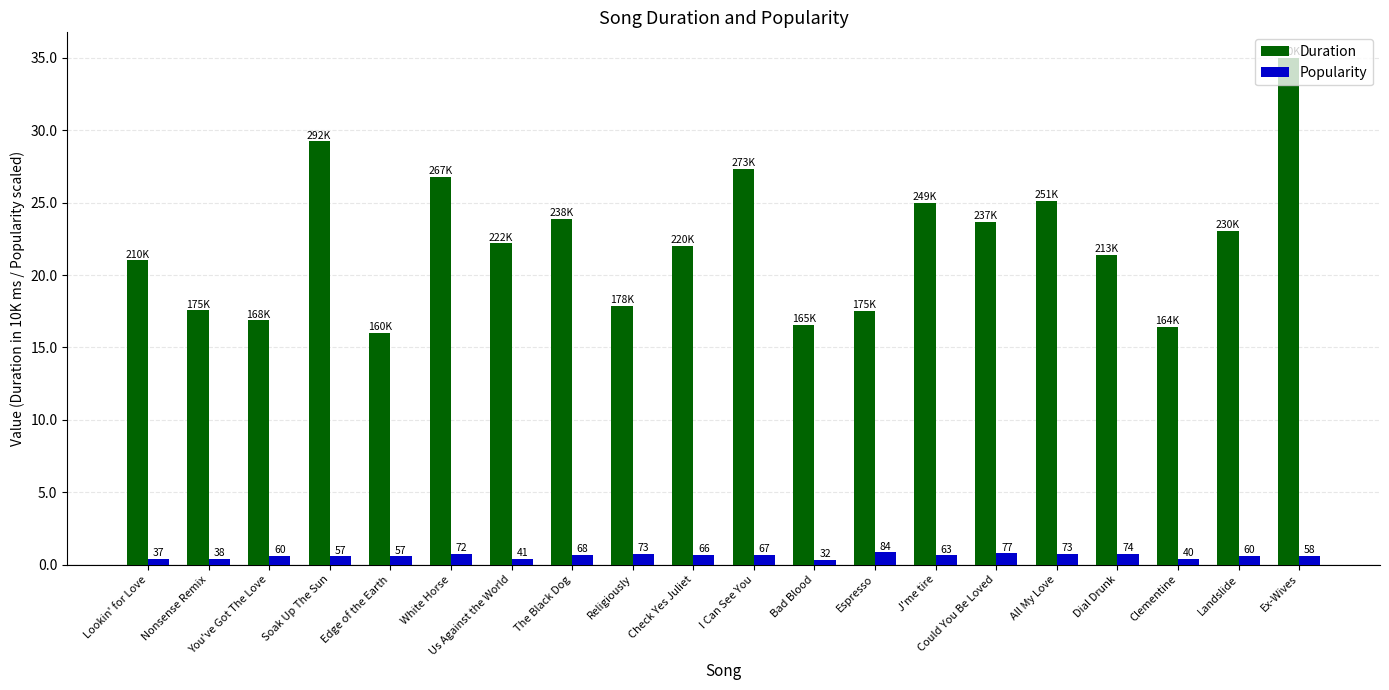

What is the label of the 16th bar from the left?

All My Love